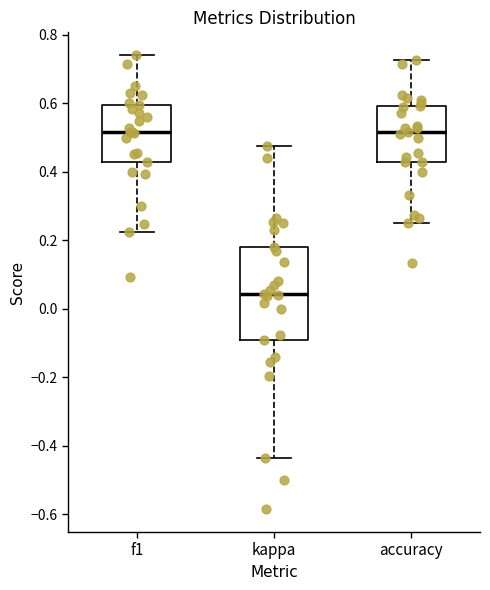

Reading left to right, read every box against the y-axis: the position of its median line, the range the box covers, and the ends of its whiskers. The values are not printed on the chart, so give them approximately, as read against the axis.

f1: median 0.52, box 0.44 to 0.60, whiskers 0.22 to 0.74
kappa: median 0.04, box -0.10 to 0.18, whiskers -0.44 to 0.48
accuracy: median 0.52, box 0.42 to 0.60, whiskers 0.26 to 0.72